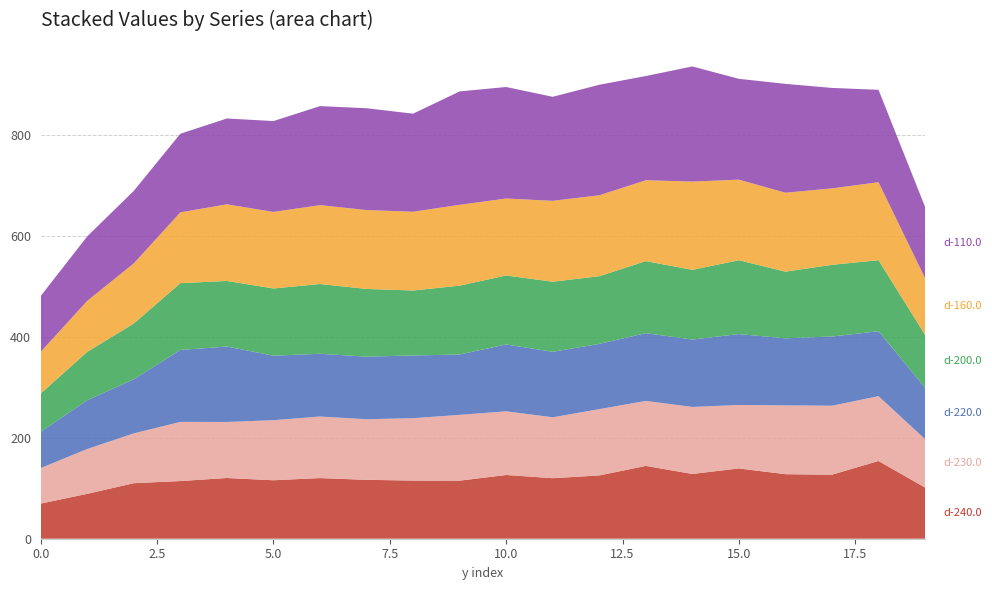

Reading left to right, extract all data points from this chart.

d-240.0: 0=69.5	1=88.9	2=109.9	3=114.2	4=120.2	5=115.7	6=120.0	7=116.6	8=115.2	9=115.0	10=126.2	11=119.9	12=125.3	13=144.2	14=128.2	15=139.1	16=127.8	17=126.8	18=153.9	19=101.3
d-230.0: 0=70.4	1=88.8	2=98.6	3=117.1	4=110.9	5=118.9	6=121.9	7=120.0	8=123.4	9=130.3	10=126.1	11=120.5	12=131.2	13=128.6	14=132.7	15=125.6	16=136.3	17=136.6	18=128.3	19=95.9
d-220.0: 0=71.9	1=96.5	2=107.2	3=142.4	4=149.3	5=127.7	6=124.2	7=124.0	8=124.2	9=119.5	10=132.4	11=129.6	12=129.2	13=134.2	14=133.4	15=140.4	16=132.8	17=137.0	18=128.5	19=101.8
d-200.0: 0=75.8	1=95.8	2=110.4	3=132.2	4=129.9	5=133.1	6=138.2	7=134.0	8=128.7	9=136.2	10=136.5	11=138.8	12=133.9	13=142.6	14=138.0	15=146.2	16=131.9	17=141.9	18=140.7	19=104.7
d-160.0: 0=82.4	1=101.0	2=119.0	3=140.2	4=151.7	5=151.5	6=156.1	7=156.2	8=155.9	9=160.1	10=152.4	11=160.1	12=160.2	13=160.1	14=174.7	15=159.5	16=156.3	17=151.3	18=154.4	19=112.1
d-110.0: 0=110.5	1=127.7	2=143.6	3=155.5	4=169.9	5=179.9	6=196.0	7=201.6	8=194.1	9=224.5	10=220.7	11=205.9	12=218.8	13=206.3	14=227.9	15=199.6	16=215.5	17=198.9	18=182.9	19=141.2